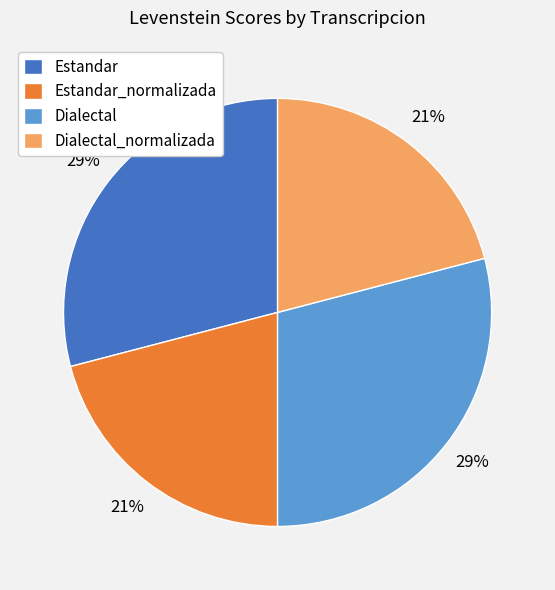

Is there any slice that represents more than half of the pie?

No